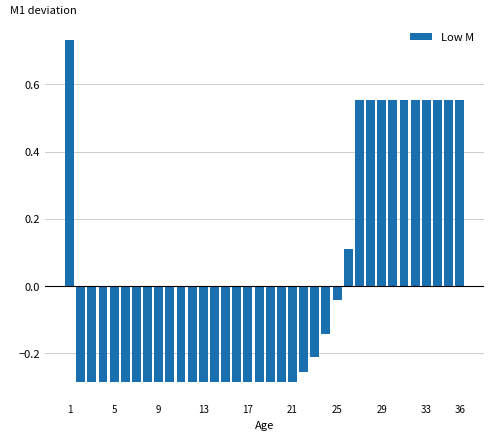

Are the bars grouped side by side (vs. stacked)?

No